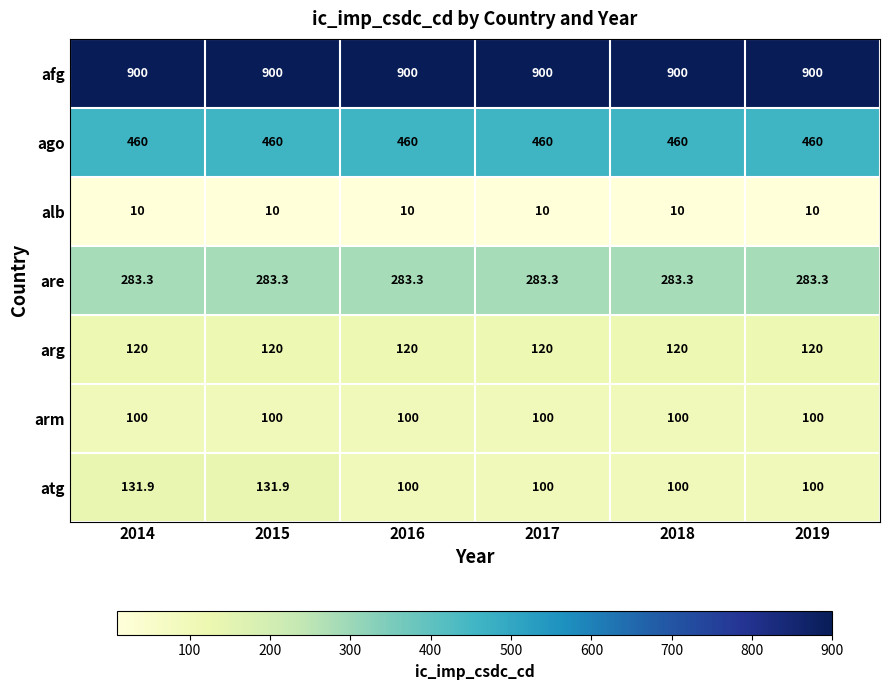

Which series has the largest range (max minus min)?

atg